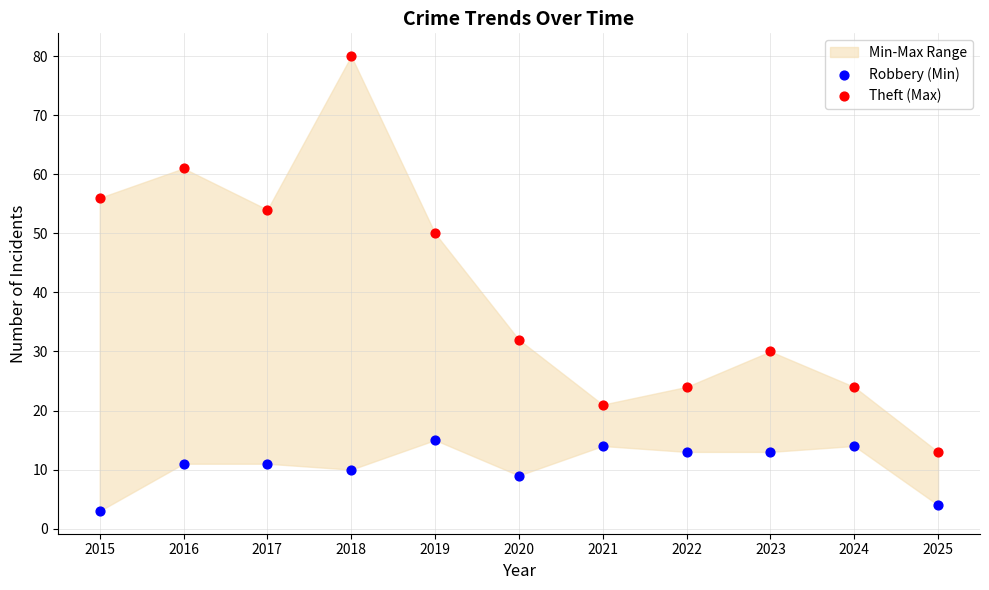

Which series contains the lowest Y value?

Robbery (Min)